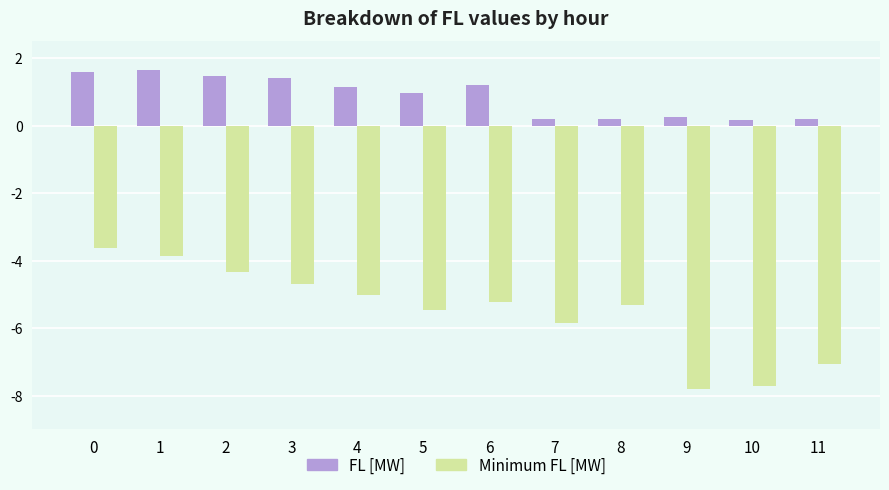

The value of FL [MW] at 5 is 1.7. True or false?

False